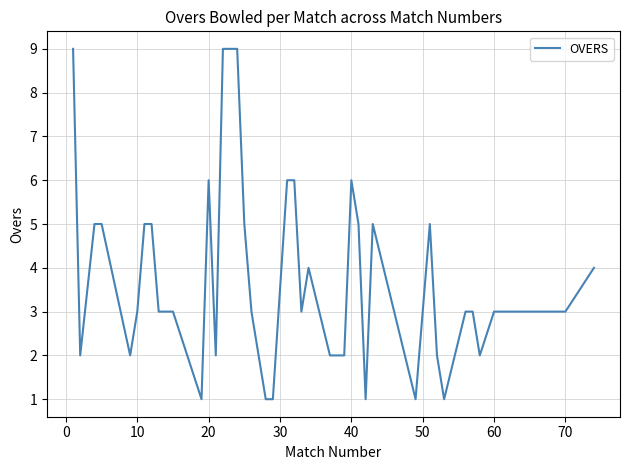

What is the greatest value displayed?

9